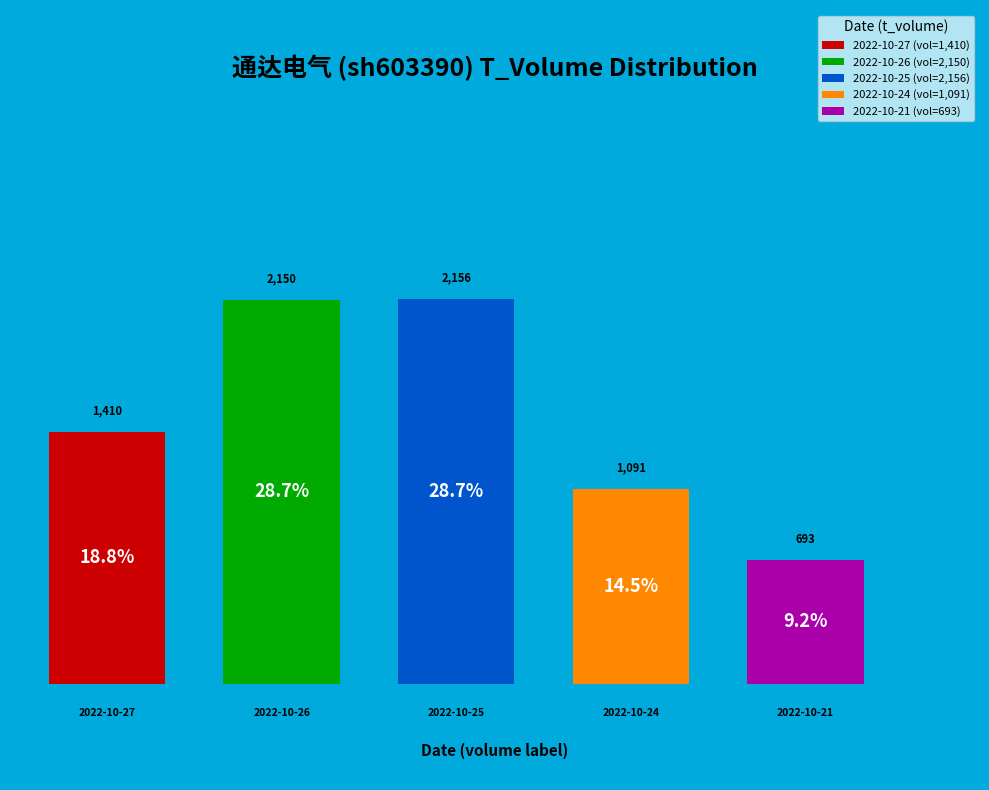

How many segments does this pie chart have?

5